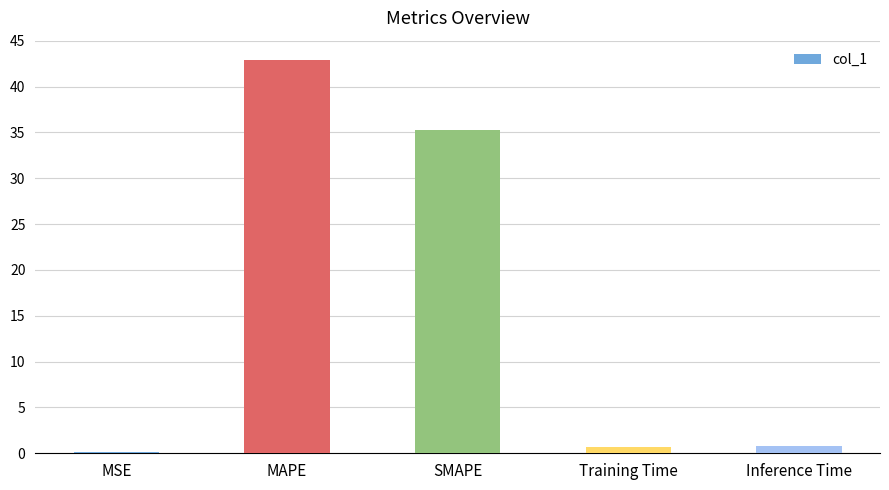

True or false: the data shows 42.9 at MAPE.

True